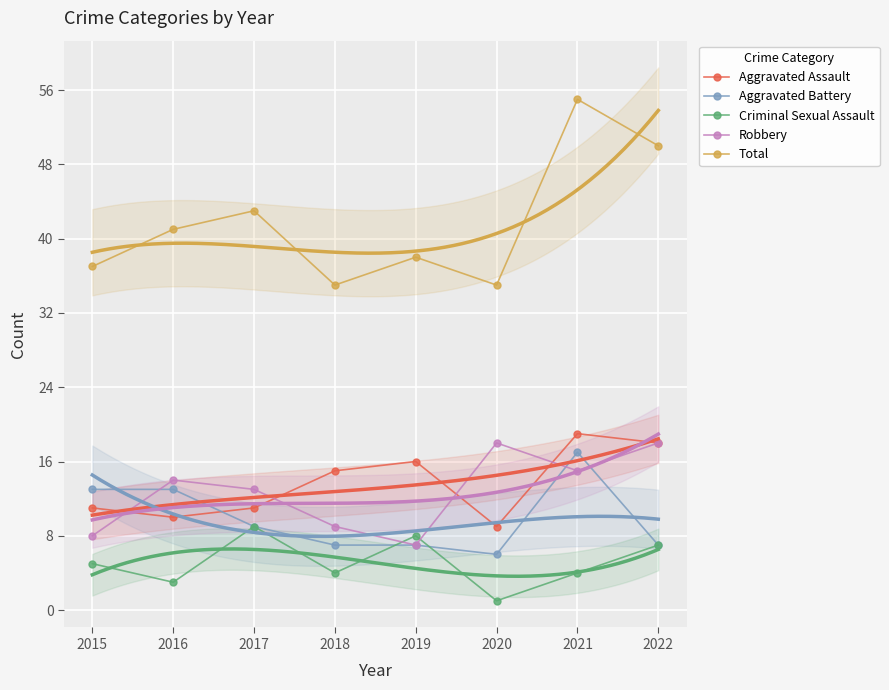

At which label is Aggravated Assault closest to 14?

2018